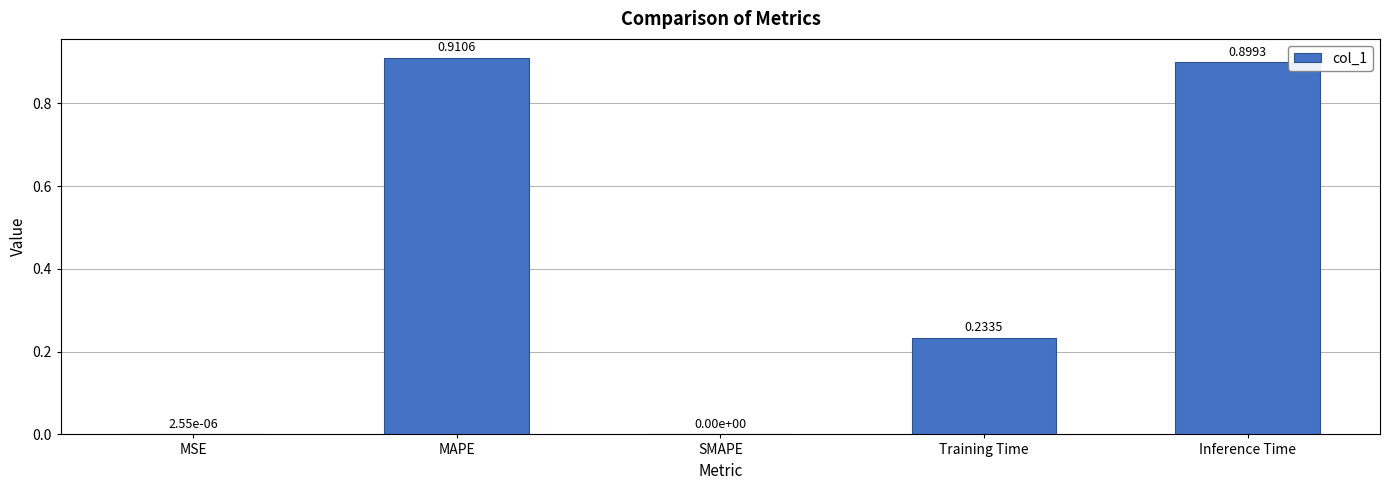

What is the change in value from MSE to Training Time?

+0.2